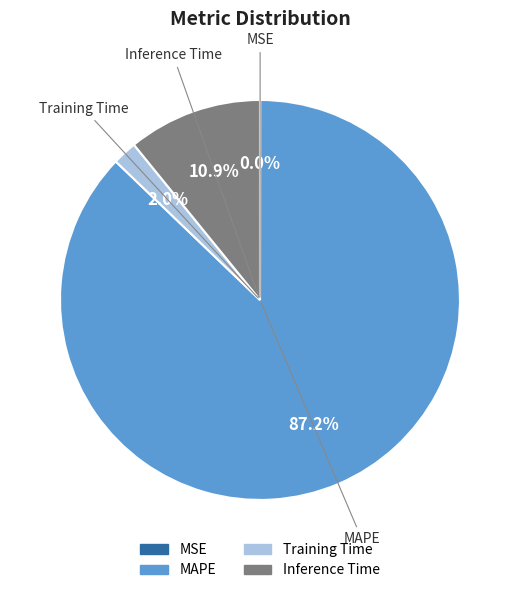

What is the total percentage of MAPE and Inference Time?

98.0%